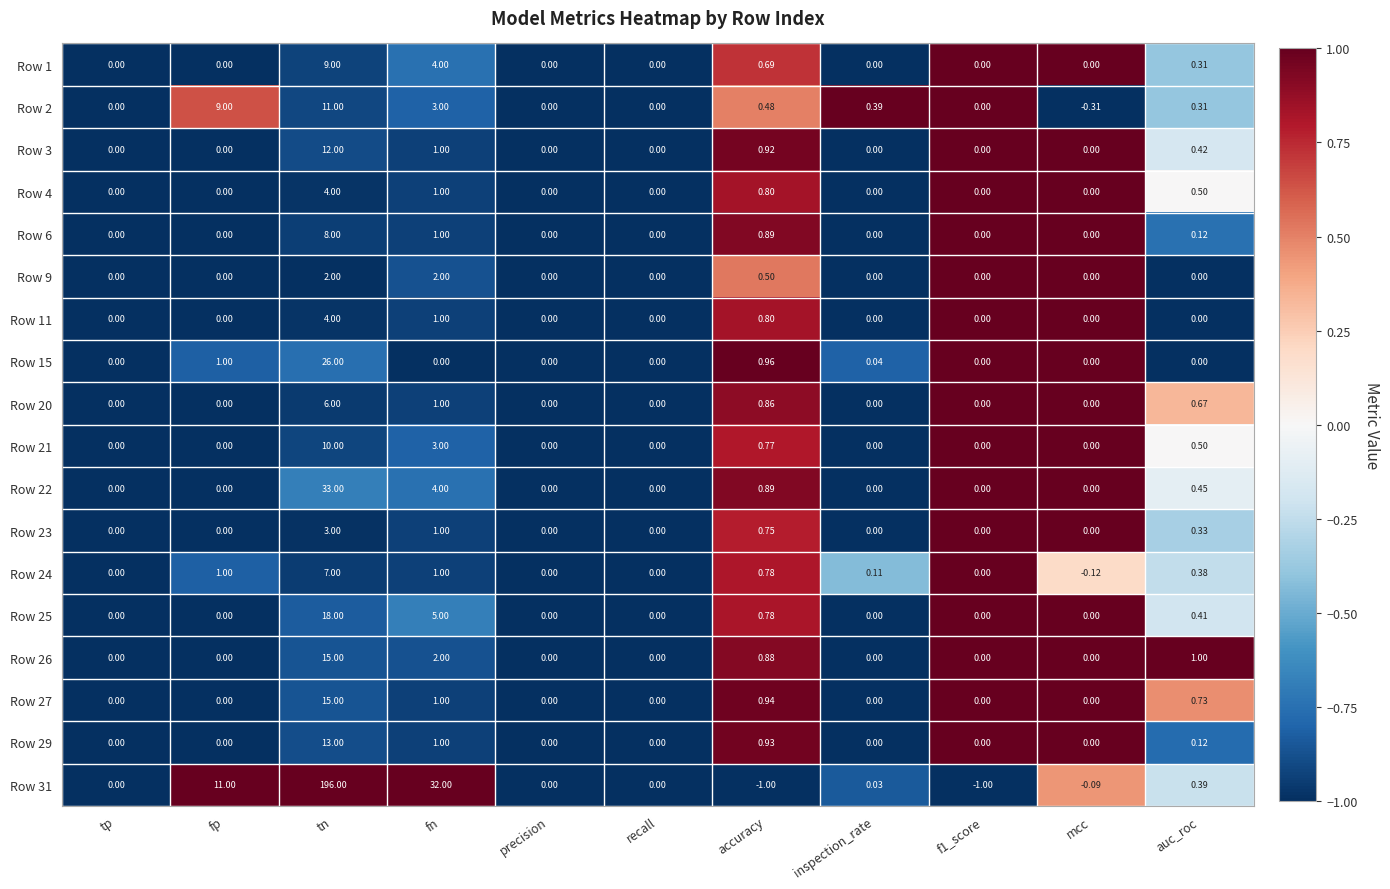

Which series has the largest total across all categories?

Row 31